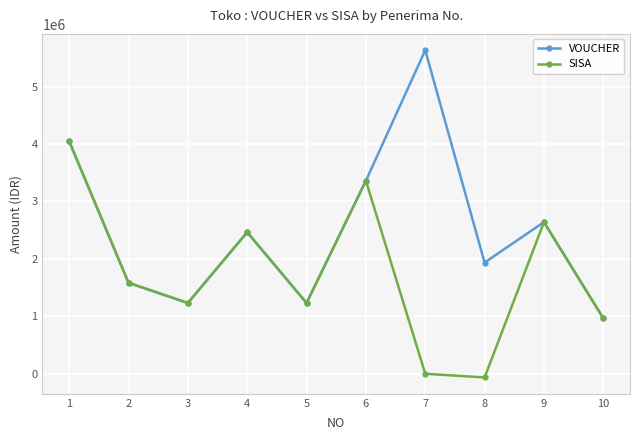

List the series in order of their overall mean, highest first.

VOUCHER, SISA